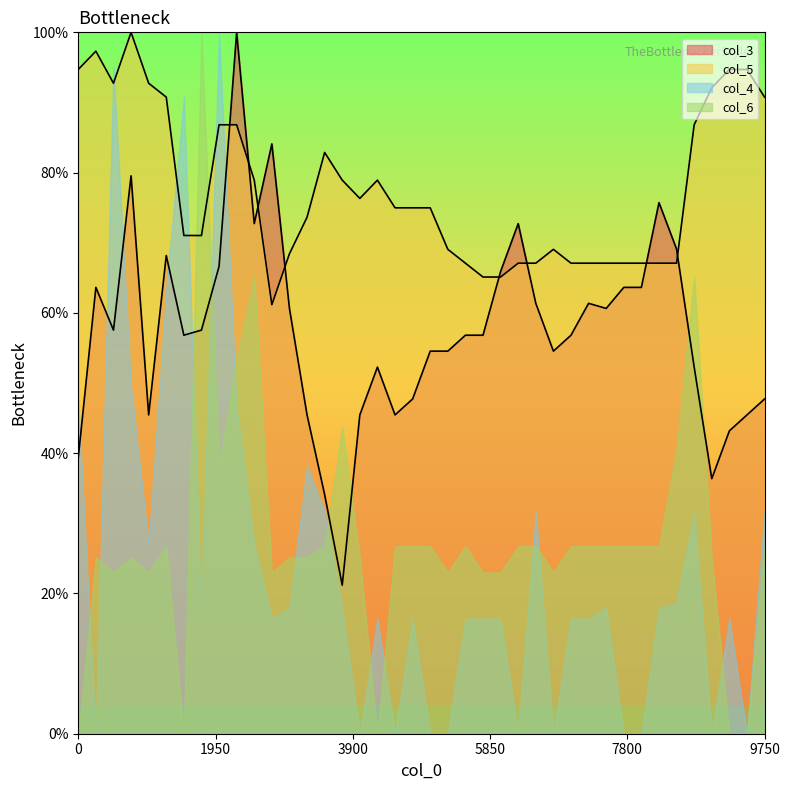

What is the greatest value displayed?

100.0